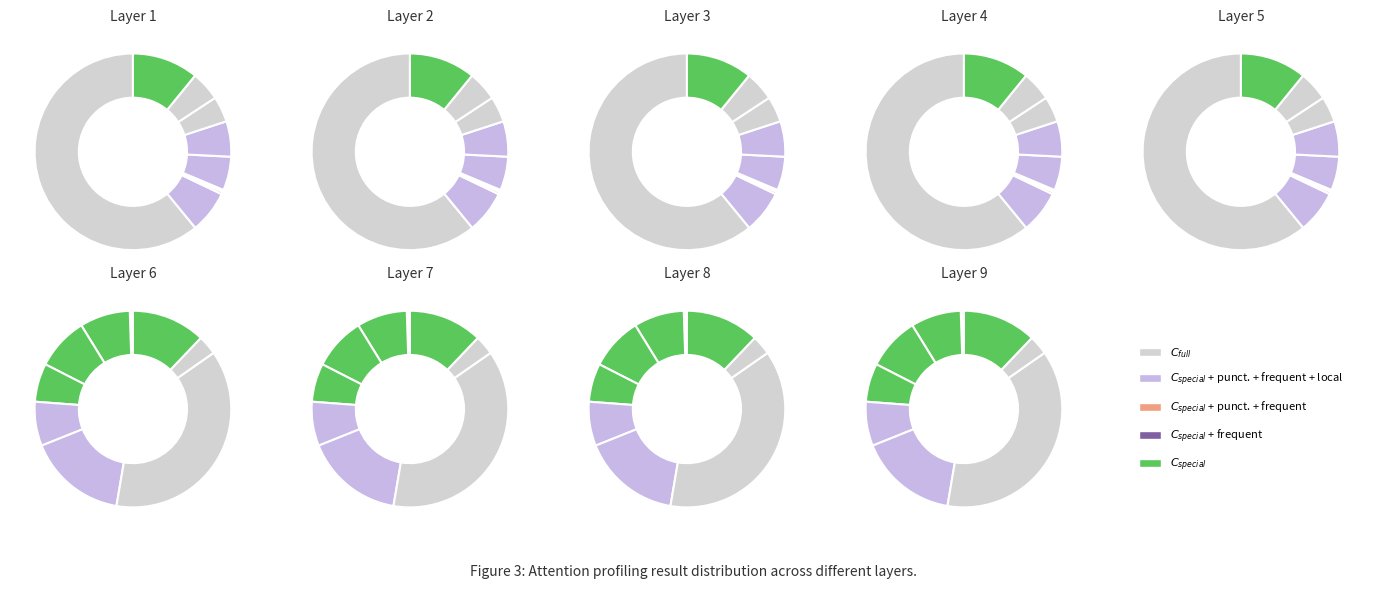

To the nearest percent, what is the average slice percentage?

7%